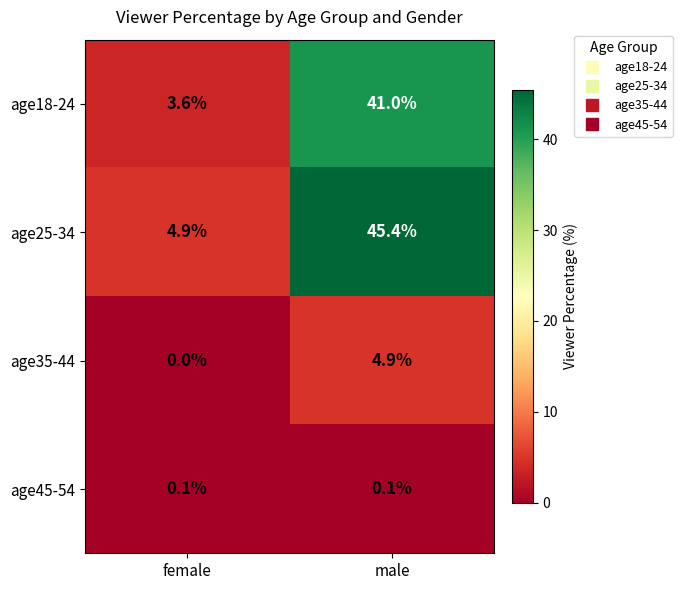

Rank the series by their maximum value, from lowest to highest.

age45-54, age35-44, age18-24, age25-34